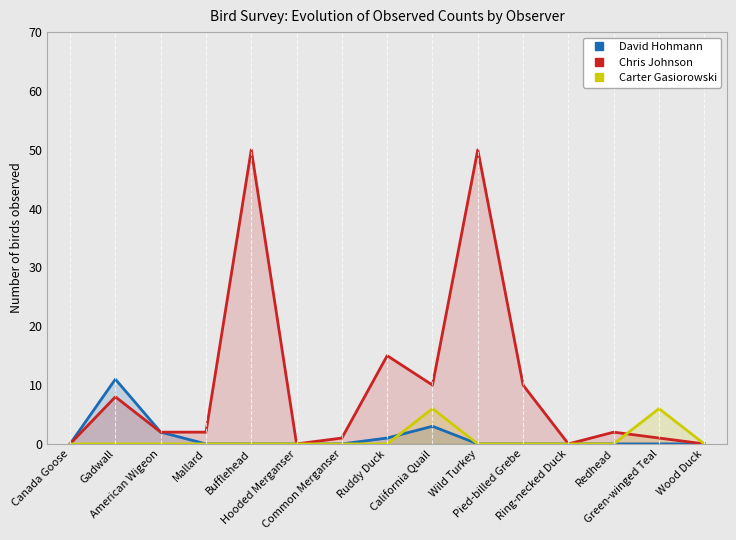

Where is the first local minimum for Chris Johnson?

Hooded Merganser